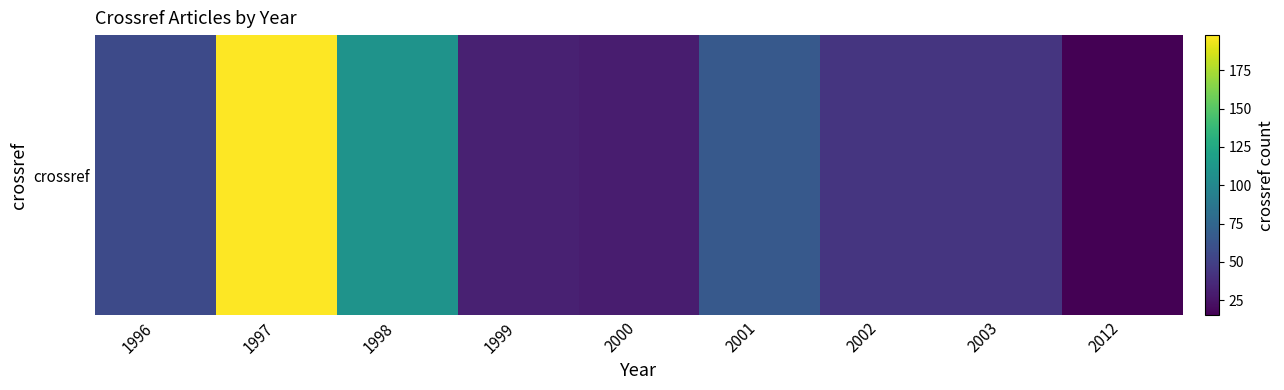

Which has a higher value, 2000 or 2002?

2002